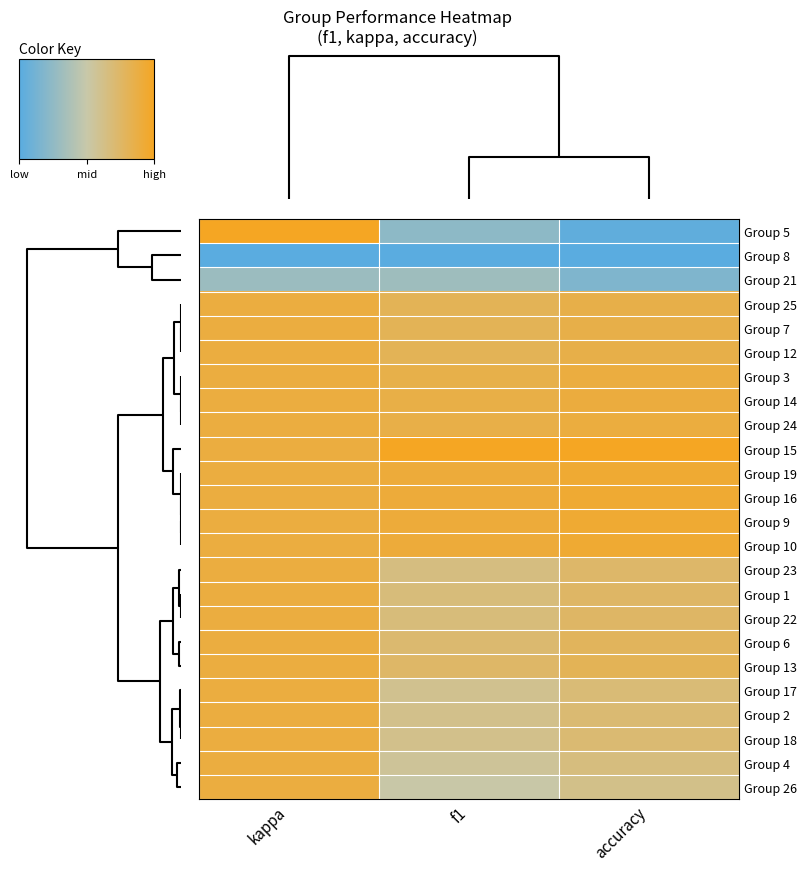

At how many categories does at least one series exceed 0?

3